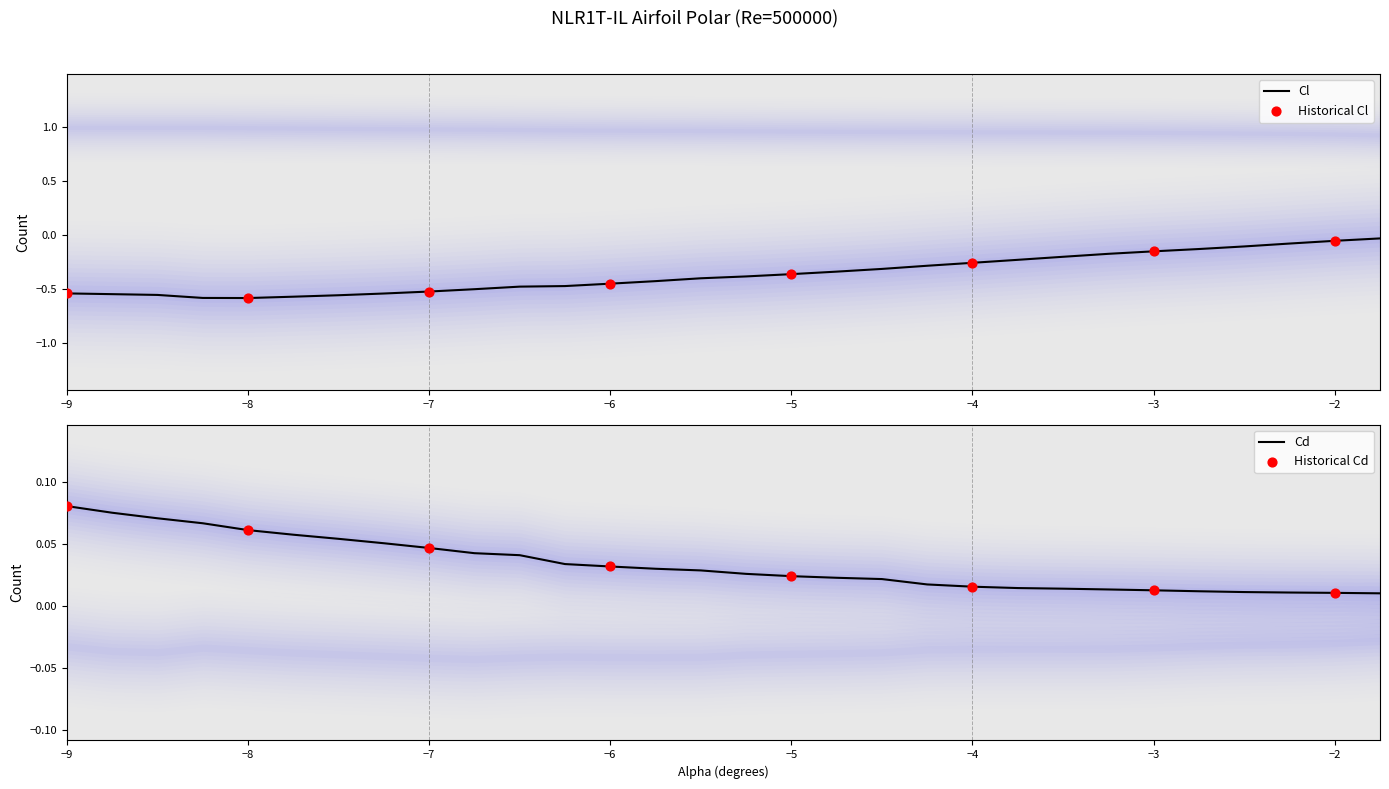

Which series contains the highest Y value?

Cd